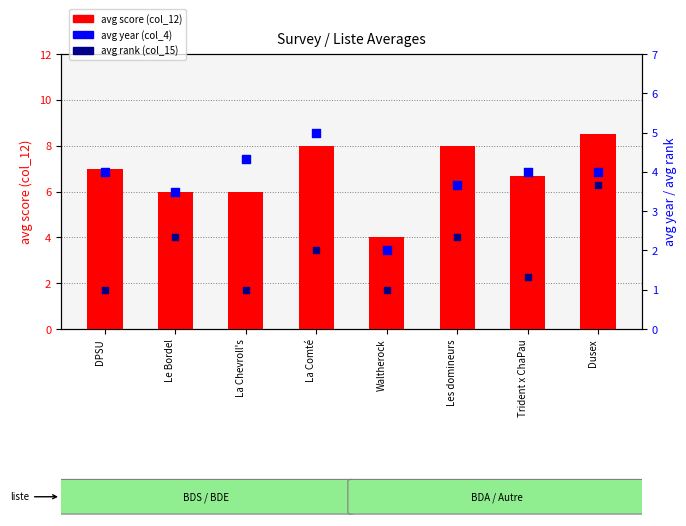

Which series has the largest total across all categories?

avg score (col_12)